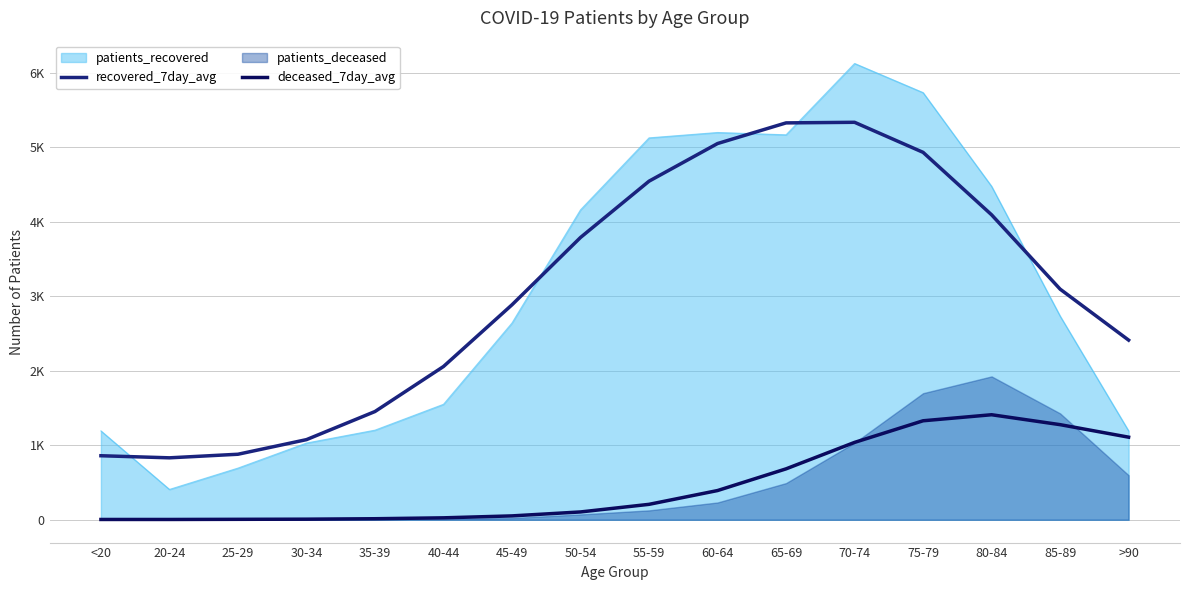

What is the spread (max minus min) of values at 65-69?

4641